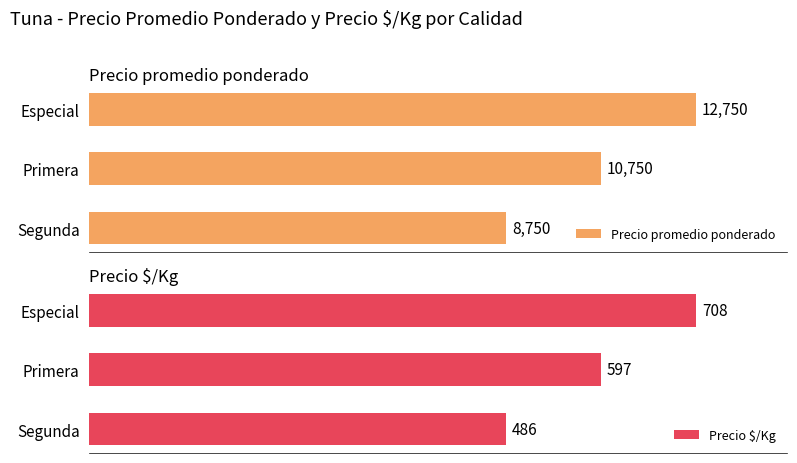

How many series are shown in this chart?

2